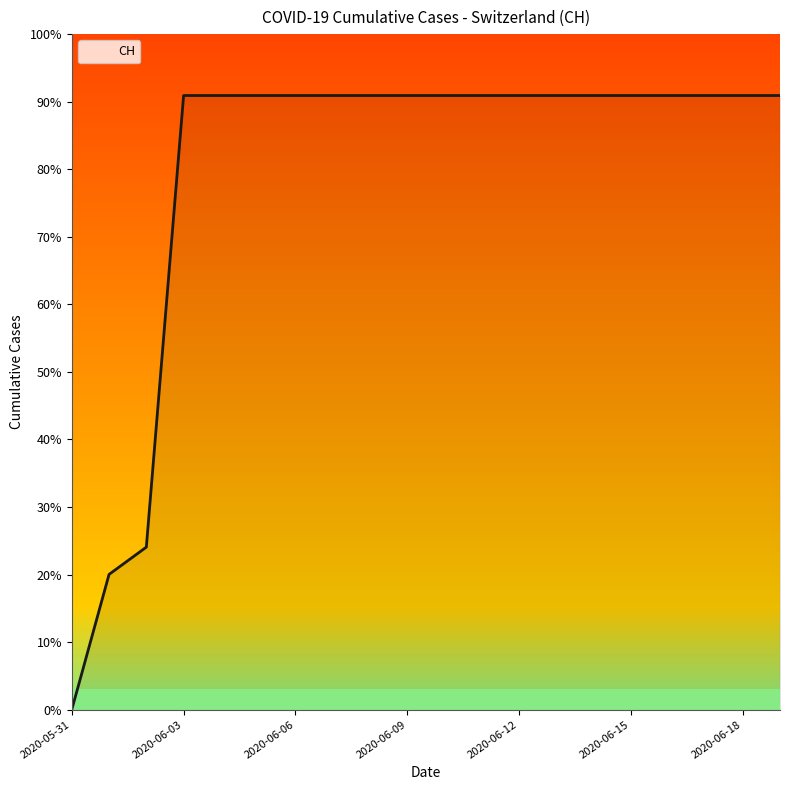

Reading left to right, what are all the values shown in this chart?

0	139	167	631	631	631	631	631	631	631	631	631	631	631	631	631	631	631	631	631